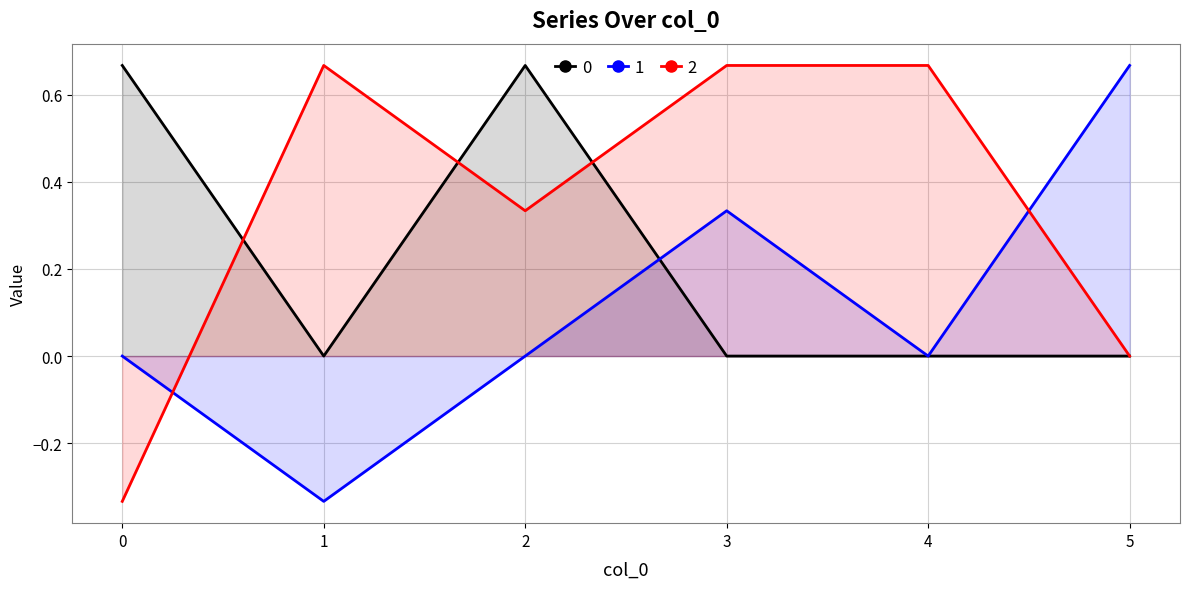

Reading left to right, list all the values displayed in this chart.

0: 0.7	0.0	0.7	0.0	0.0	0.0
1: 0.0	-0.3	0.0	0.3	0.0	0.7
2: -0.3	0.7	0.3	0.7	0.7	0.0